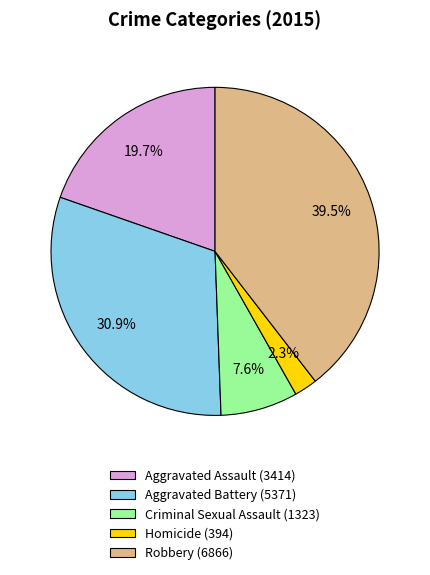

Rank the categories by value from lowest to highest.

Homicide, Criminal Sexual Assault, Aggravated Assault, Aggravated Battery, Robbery